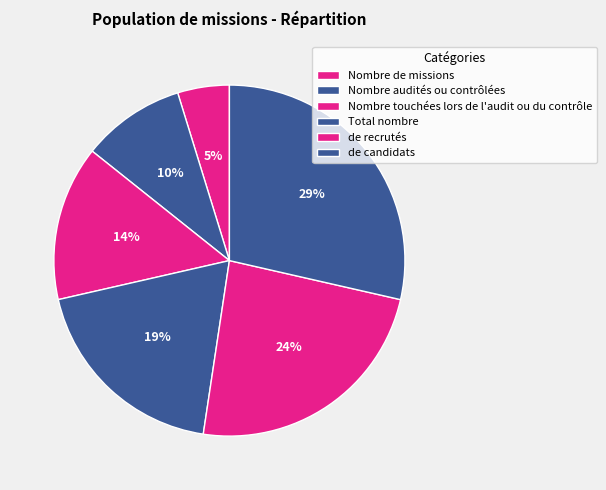

Is it true that Nombre touchées lors de l'audit ou du contrôle is 14% of the pie?

True